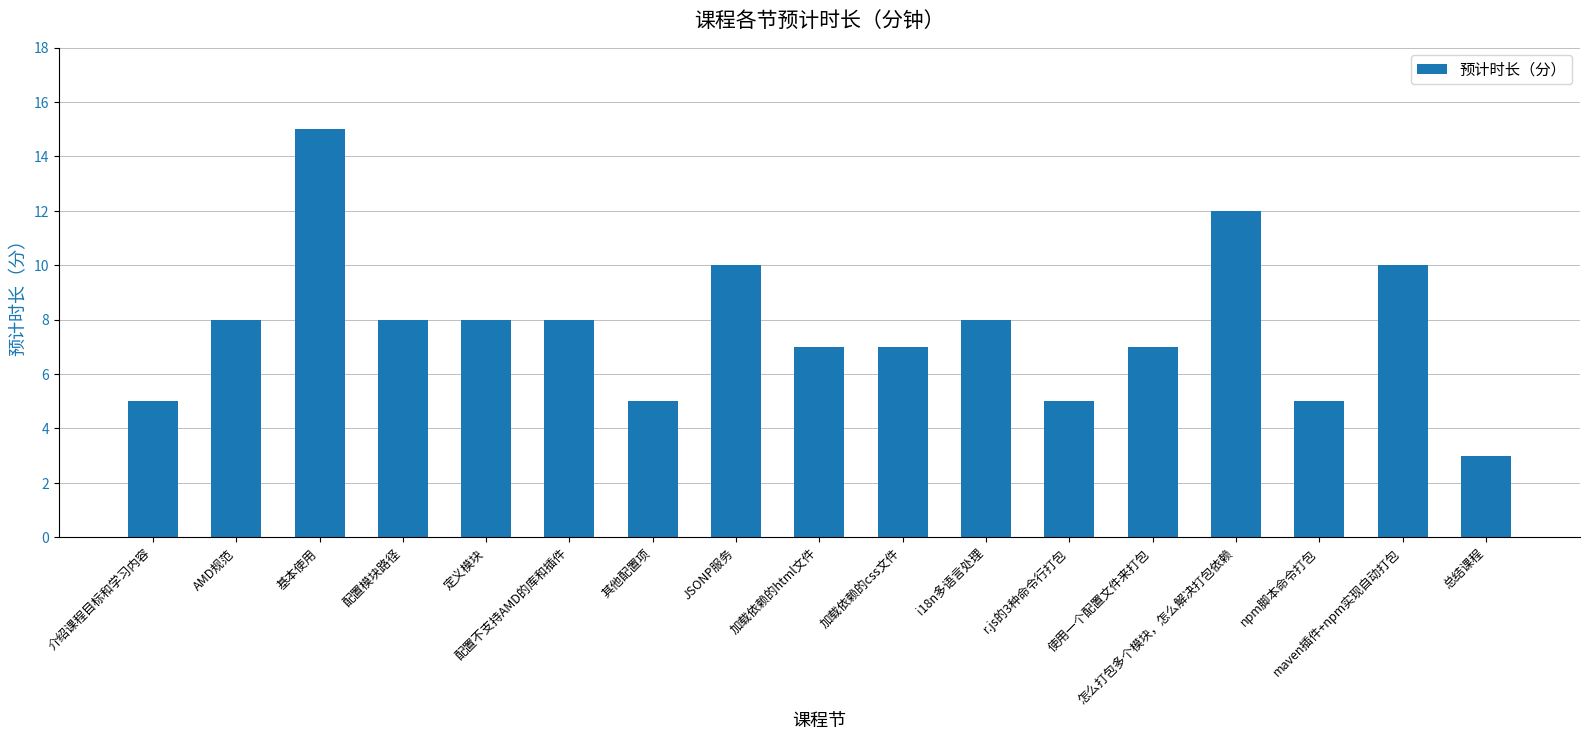

What position from the right is 总结课程?

1